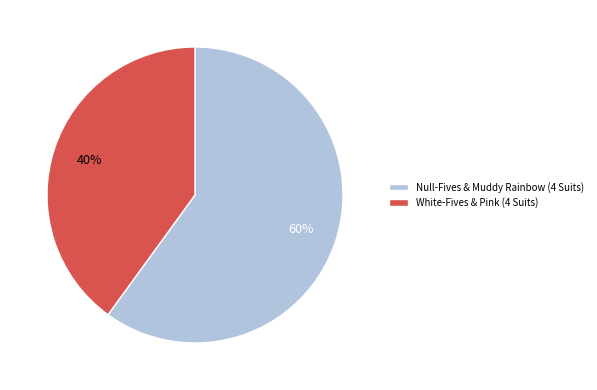

Is Null-Fives & Muddy Rainbow (4 Suits) the majority of the pie?

Yes